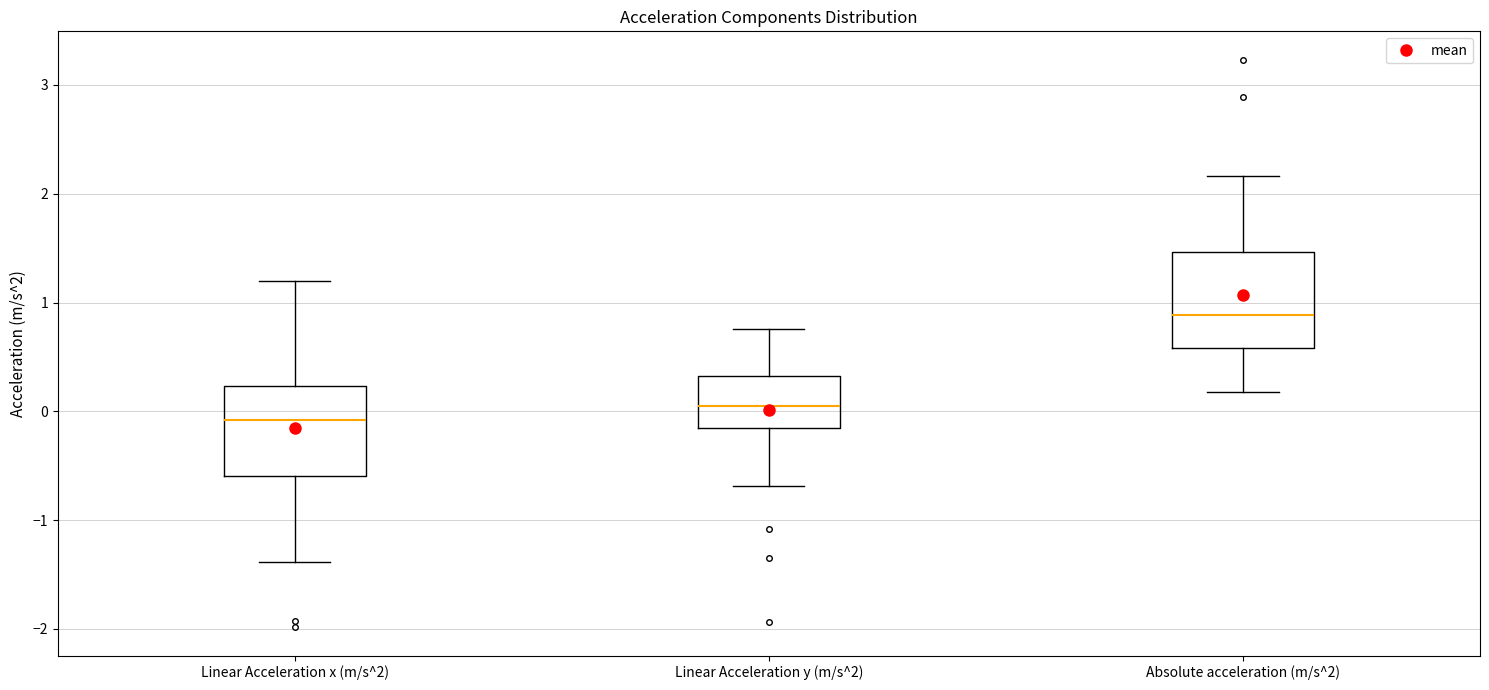

Which box has the highest median line?

Absolute acceleration (m/s^2)